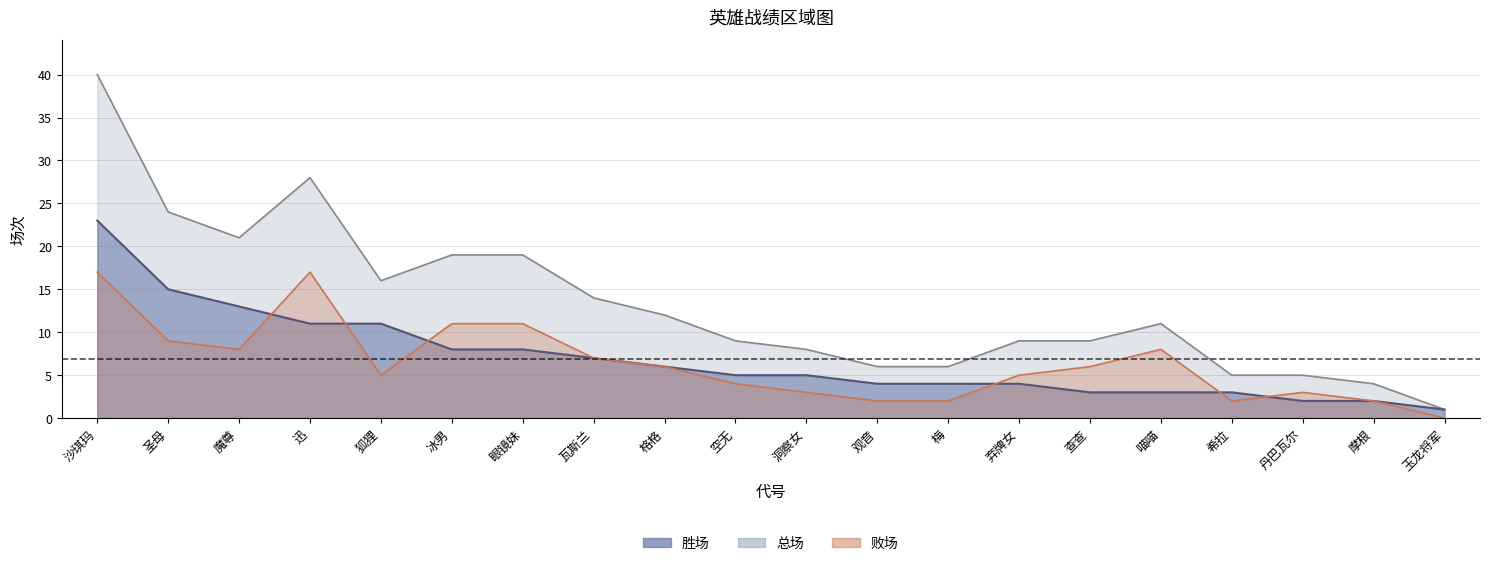

True or false: 胜场 and 总场 cross at least once.

False